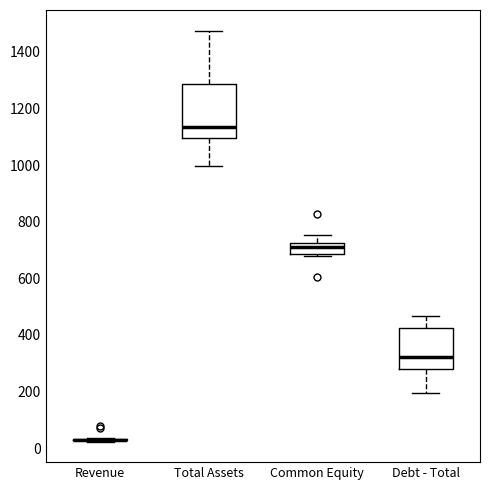

Reading left to right, read every box against the y-axis: the position of its median line, the range the box covers, and the ends of its whiskers. The values are not printed on the chart, so give them approximately, as read against the axis.

Revenue: box collapsed to a line at 40, whiskers 20 to 40
Total Assets: median 1140, box 1100 to 1280, whiskers 1000 to 1480
Common Equity: median 700, box 680 to 720, whiskers 680 to 760
Debt - Total: median 320, box 280 to 420, whiskers 200 to 460